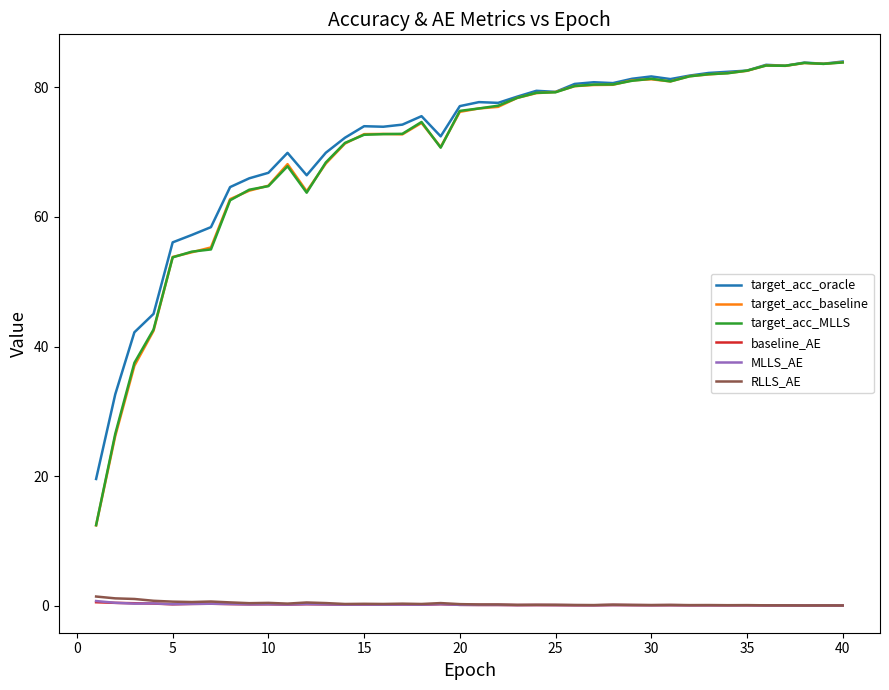

Which series has the largest range (max minus min)?

target_acc_baseline